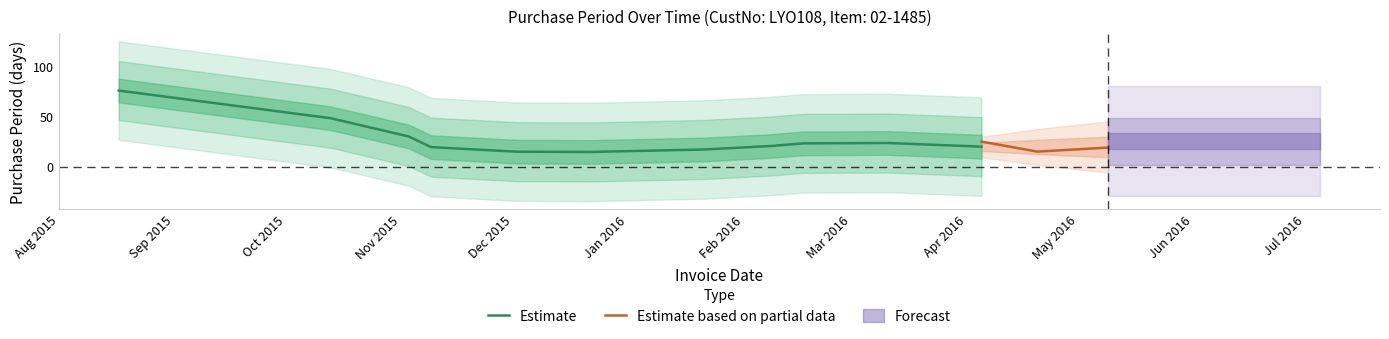

Is this an area chart (filled region under the line)?

No